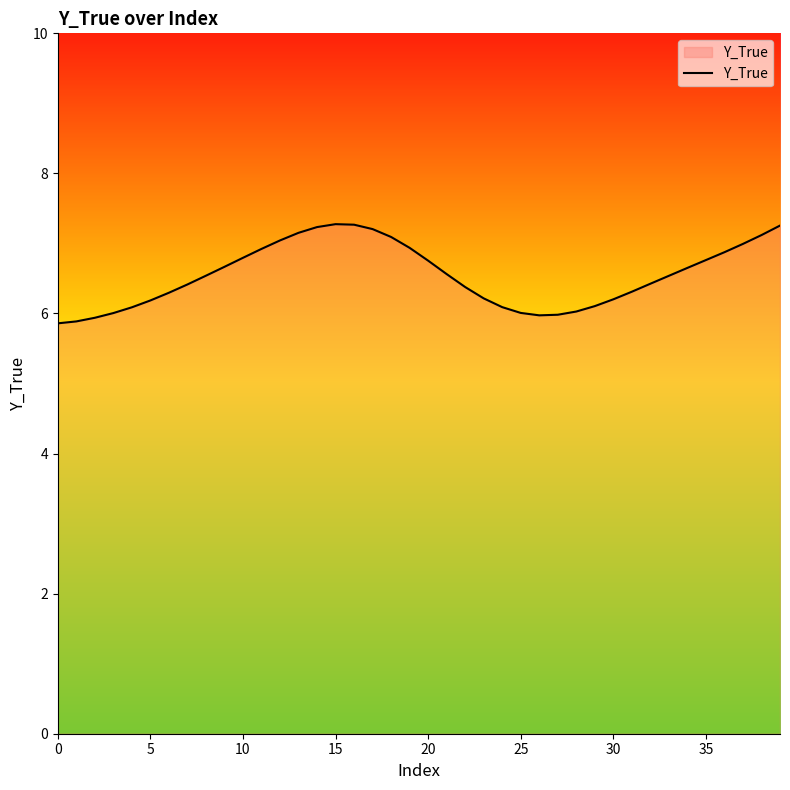

What is the maximum value shown in the chart?

7.3